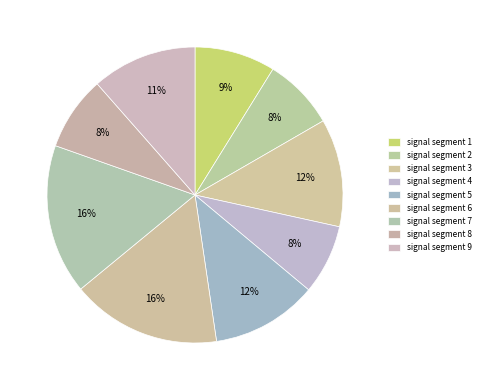

The signal segment 5 slice represents 20% of the pie. True or false?

False